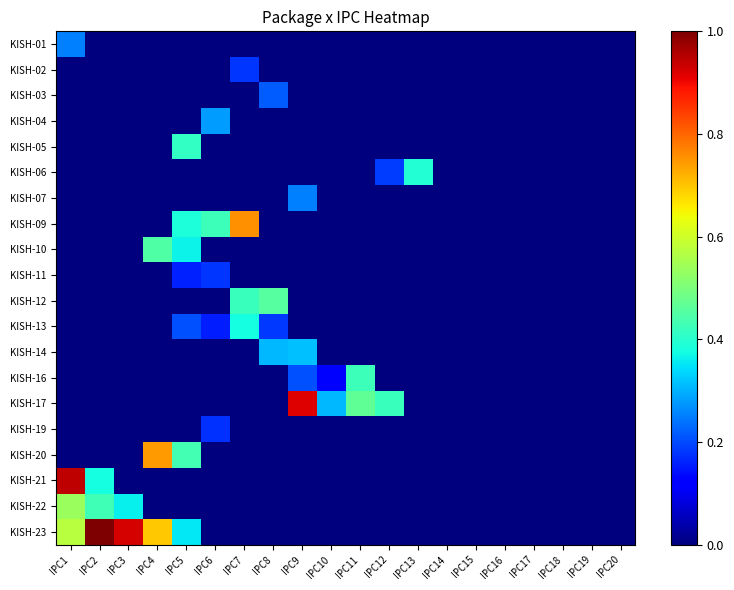

Reading left to right, what are all the values shown in this chart?

KISH-01: IPC1=0.3	IPC2=0.0	IPC3=0.0	IPC4=0.0	IPC5=0.0	IPC6=0.0	IPC7=0.0	IPC8=0.0	IPC9=0.0	IPC10=0.0	IPC11=0.0	IPC12=0.0	IPC13=0.0	IPC14=0.0	IPC15=0.0	IPC16=0.0	IPC17=0.0	IPC18=0.0	IPC19=0.0	IPC20=0.0
KISH-02: IPC1=0.0	IPC2=0.0	IPC3=0.0	IPC4=0.0	IPC5=0.0	IPC6=0.0	IPC7=0.2	IPC8=0.0	IPC9=0.0	IPC10=0.0	IPC11=0.0	IPC12=0.0	IPC13=0.0	IPC14=0.0	IPC15=0.0	IPC16=0.0	IPC17=0.0	IPC18=0.0	IPC19=0.0	IPC20=0.0
KISH-03: IPC1=0.0	IPC2=0.0	IPC3=0.0	IPC4=0.0	IPC5=0.0	IPC6=0.0	IPC7=0.0	IPC8=0.2	IPC9=0.0	IPC10=0.0	IPC11=0.0	IPC12=0.0	IPC13=0.0	IPC14=0.0	IPC15=0.0	IPC16=0.0	IPC17=0.0	IPC18=0.0	IPC19=0.0	IPC20=0.0
KISH-04: IPC1=0.0	IPC2=0.0	IPC3=0.0	IPC4=0.0	IPC5=0.0	IPC6=0.3	IPC7=0.0	IPC8=0.0	IPC9=0.0	IPC10=0.0	IPC11=0.0	IPC12=0.0	IPC13=0.0	IPC14=0.0	IPC15=0.0	IPC16=0.0	IPC17=0.0	IPC18=0.0	IPC19=0.0	IPC20=0.0
KISH-05: IPC1=0.0	IPC2=0.0	IPC3=0.0	IPC4=0.0	IPC5=0.4	IPC6=0.0	IPC7=0.0	IPC8=0.0	IPC9=0.0	IPC10=0.0	IPC11=0.0	IPC12=0.0	IPC13=0.0	IPC14=0.0	IPC15=0.0	IPC16=0.0	IPC17=0.0	IPC18=0.0	IPC19=0.0	IPC20=0.0
KISH-06: IPC1=0.0	IPC2=0.0	IPC3=0.0	IPC4=0.0	IPC5=0.0	IPC6=0.0	IPC7=0.0	IPC8=0.0	IPC9=0.0	IPC10=0.0	IPC11=0.0	IPC12=0.2	IPC13=0.4	IPC14=0.0	IPC15=0.0	IPC16=0.0	IPC17=0.0	IPC18=0.0	IPC19=0.0	IPC20=0.0
KISH-07: IPC1=0.0	IPC2=0.0	IPC3=0.0	IPC4=0.0	IPC5=0.0	IPC6=0.0	IPC7=0.0	IPC8=0.0	IPC9=0.3	IPC10=0.0	IPC11=0.0	IPC12=0.0	IPC13=0.0	IPC14=0.0	IPC15=0.0	IPC16=0.0	IPC17=0.0	IPC18=0.0	IPC19=0.0	IPC20=0.0
KISH-09: IPC1=0.0	IPC2=0.0	IPC3=0.0	IPC4=0.0	IPC5=0.4	IPC6=0.4	IPC7=0.8	IPC8=0.0	IPC9=0.0	IPC10=0.0	IPC11=0.0	IPC12=0.0	IPC13=0.0	IPC14=0.0	IPC15=0.0	IPC16=0.0	IPC17=0.0	IPC18=0.0	IPC19=0.0	IPC20=0.0
KISH-10: IPC1=0.0	IPC2=0.0	IPC3=0.0	IPC4=0.4	IPC5=0.4	IPC6=0.0	IPC7=0.0	IPC8=0.0	IPC9=0.0	IPC10=0.0	IPC11=0.0	IPC12=0.0	IPC13=0.0	IPC14=0.0	IPC15=0.0	IPC16=0.0	IPC17=0.0	IPC18=0.0	IPC19=0.0	IPC20=0.0
KISH-11: IPC1=0.0	IPC2=0.0	IPC3=0.0	IPC4=0.0	IPC5=0.2	IPC6=0.2	IPC7=0.0	IPC8=0.0	IPC9=0.0	IPC10=0.0	IPC11=0.0	IPC12=0.0	IPC13=0.0	IPC14=0.0	IPC15=0.0	IPC16=0.0	IPC17=0.0	IPC18=0.0	IPC19=0.0	IPC20=0.0
KISH-12: IPC1=0.0	IPC2=0.0	IPC3=0.0	IPC4=0.0	IPC5=0.0	IPC6=0.0	IPC7=0.4	IPC8=0.5	IPC9=0.0	IPC10=0.0	IPC11=0.0	IPC12=0.0	IPC13=0.0	IPC14=0.0	IPC15=0.0	IPC16=0.0	IPC17=0.0	IPC18=0.0	IPC19=0.0	IPC20=0.0
KISH-13: IPC1=0.0	IPC2=0.0	IPC3=0.0	IPC4=0.0	IPC5=0.2	IPC6=0.2	IPC7=0.4	IPC8=0.2	IPC9=0.0	IPC10=0.0	IPC11=0.0	IPC12=0.0	IPC13=0.0	IPC14=0.0	IPC15=0.0	IPC16=0.0	IPC17=0.0	IPC18=0.0	IPC19=0.0	IPC20=0.0
KISH-14: IPC1=0.0	IPC2=0.0	IPC3=0.0	IPC4=0.0	IPC5=0.0	IPC6=0.0	IPC7=0.0	IPC8=0.3	IPC9=0.3	IPC10=0.0	IPC11=0.0	IPC12=0.0	IPC13=0.0	IPC14=0.0	IPC15=0.0	IPC16=0.0	IPC17=0.0	IPC18=0.0	IPC19=0.0	IPC20=0.0
KISH-16: IPC1=0.0	IPC2=0.0	IPC3=0.0	IPC4=0.0	IPC5=0.0	IPC6=0.0	IPC7=0.0	IPC8=0.0	IPC9=0.2	IPC10=0.1	IPC11=0.4	IPC12=0.0	IPC13=0.0	IPC14=0.0	IPC15=0.0	IPC16=0.0	IPC17=0.0	IPC18=0.0	IPC19=0.0	IPC20=0.0
KISH-17: IPC1=0.0	IPC2=0.0	IPC3=0.0	IPC4=0.0	IPC5=0.0	IPC6=0.0	IPC7=0.0	IPC8=0.0	IPC9=0.9	IPC10=0.3	IPC11=0.5	IPC12=0.4	IPC13=0.0	IPC14=0.0	IPC15=0.0	IPC16=0.0	IPC17=0.0	IPC18=0.0	IPC19=0.0	IPC20=0.0
KISH-19: IPC1=0.0	IPC2=0.0	IPC3=0.0	IPC4=0.0	IPC5=0.0	IPC6=0.2	IPC7=0.0	IPC8=0.0	IPC9=0.0	IPC10=0.0	IPC11=0.0	IPC12=0.0	IPC13=0.0	IPC14=0.0	IPC15=0.0	IPC16=0.0	IPC17=0.0	IPC18=0.0	IPC19=0.0	IPC20=0.0
KISH-20: IPC1=0.0	IPC2=0.0	IPC3=0.0	IPC4=0.7	IPC5=0.4	IPC6=0.0	IPC7=0.0	IPC8=0.0	IPC9=0.0	IPC10=0.0	IPC11=0.0	IPC12=0.0	IPC13=0.0	IPC14=0.0	IPC15=0.0	IPC16=0.0	IPC17=0.0	IPC18=0.0	IPC19=0.0	IPC20=0.0
KISH-21: IPC1=0.9	IPC2=0.4	IPC3=0.0	IPC4=0.0	IPC5=0.0	IPC6=0.0	IPC7=0.0	IPC8=0.0	IPC9=0.0	IPC10=0.0	IPC11=0.0	IPC12=0.0	IPC13=0.0	IPC14=0.0	IPC15=0.0	IPC16=0.0	IPC17=0.0	IPC18=0.0	IPC19=0.0	IPC20=0.0
KISH-22: IPC1=0.5	IPC2=0.4	IPC3=0.4	IPC4=0.0	IPC5=0.0	IPC6=0.0	IPC7=0.0	IPC8=0.0	IPC9=0.0	IPC10=0.0	IPC11=0.0	IPC12=0.0	IPC13=0.0	IPC14=0.0	IPC15=0.0	IPC16=0.0	IPC17=0.0	IPC18=0.0	IPC19=0.0	IPC20=0.0
KISH-23: IPC1=0.6	IPC2=1.0	IPC3=0.9	IPC4=0.7	IPC5=0.4	IPC6=0.0	IPC7=0.0	IPC8=0.0	IPC9=0.0	IPC10=0.0	IPC11=0.0	IPC12=0.0	IPC13=0.0	IPC14=0.0	IPC15=0.0	IPC16=0.0	IPC17=0.0	IPC18=0.0	IPC19=0.0	IPC20=0.0